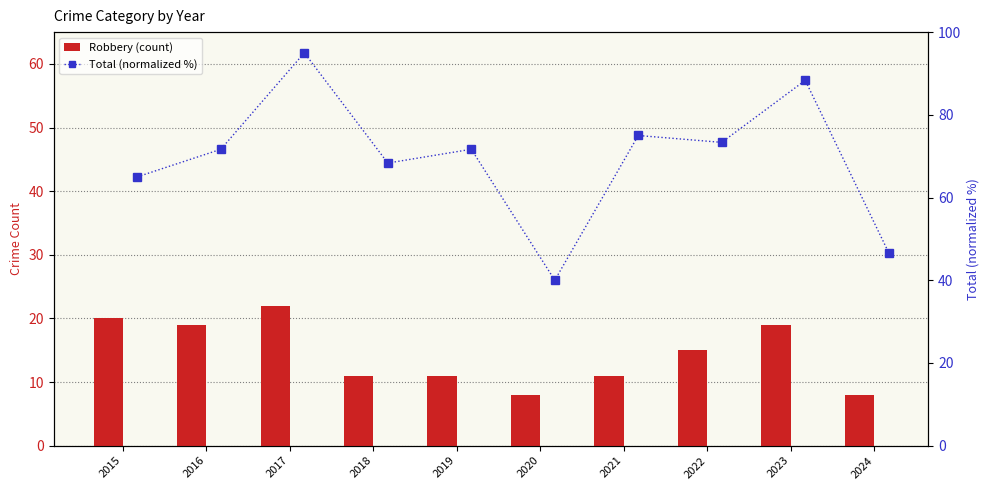

Which series has the widest spread of values?

Total (normalized %)